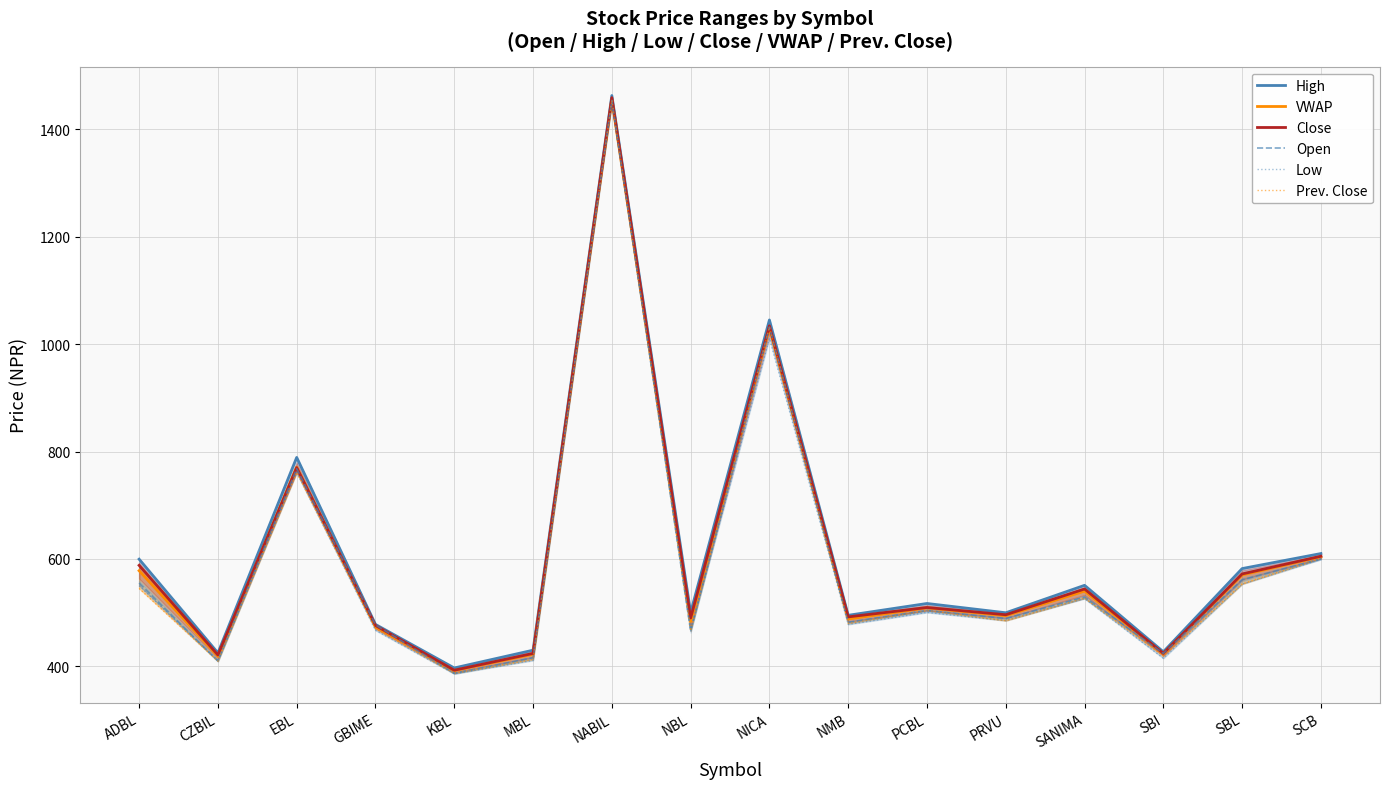

What position from the left is PRVU?

12